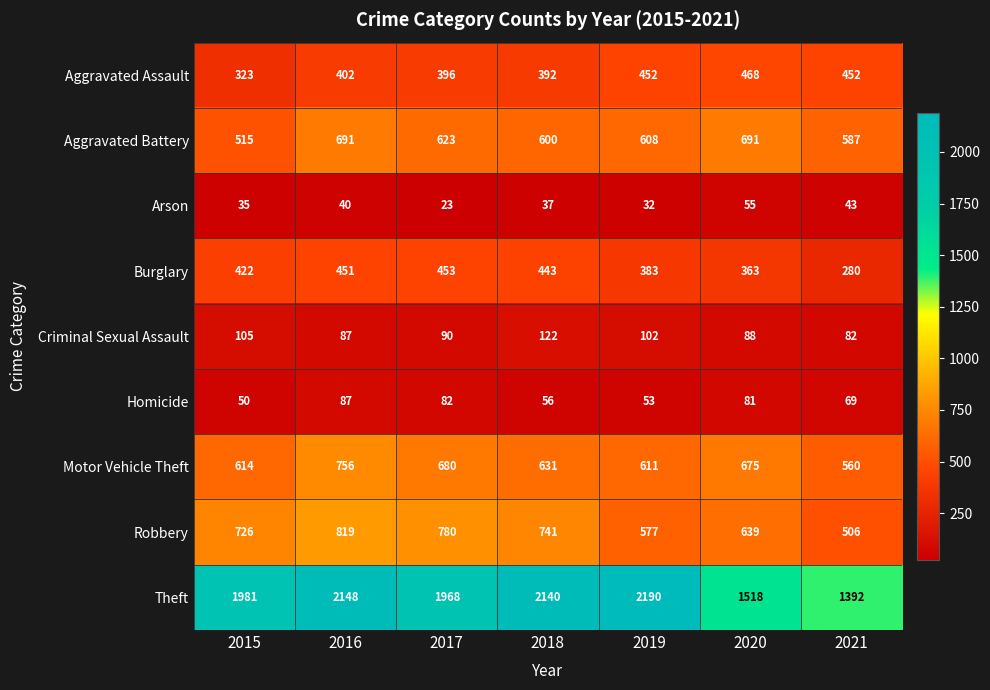

Which label corresponds to the smallest value in the chart?

2017